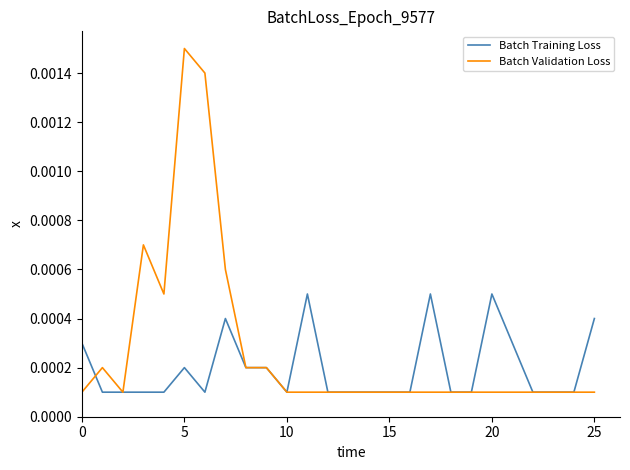

Which series has the largest total across all categories?

Batch Validation Loss